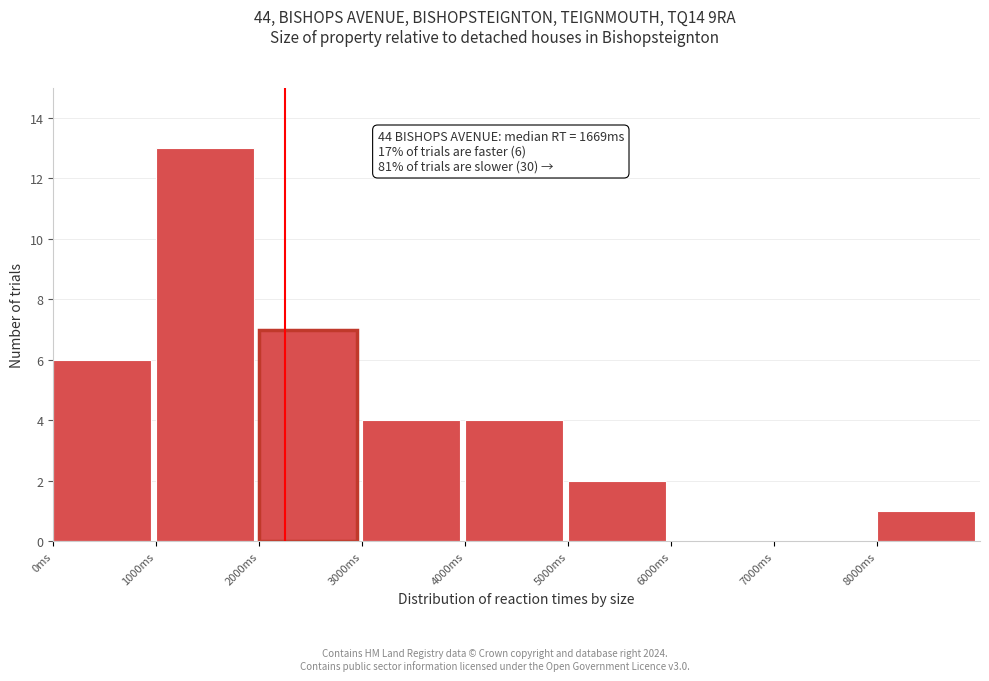

Over which range of the x-axis is the bar tallest?

1000 to 2000